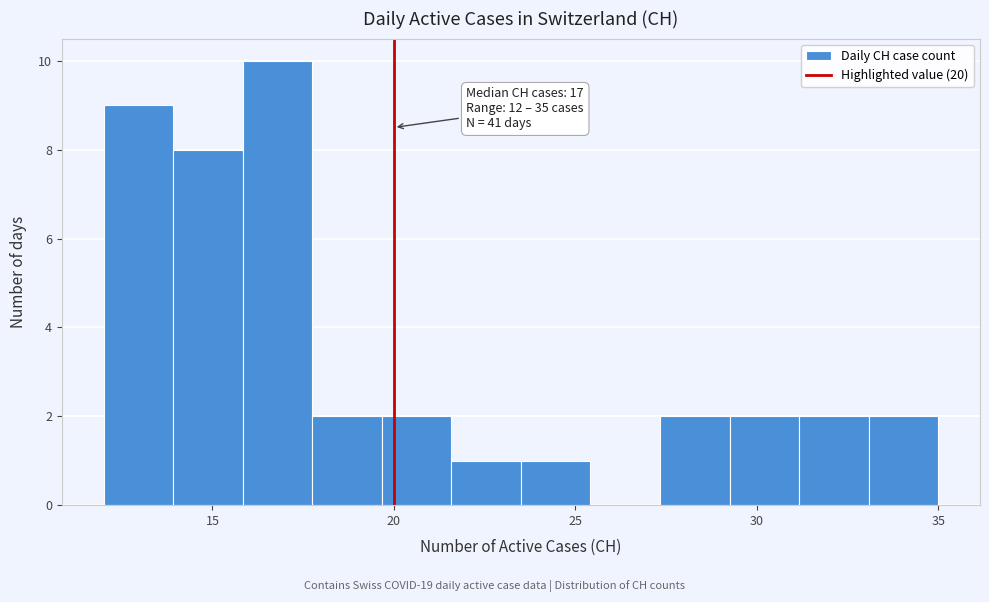

Around what value on the x-axis is the tallest bar? Give the approximate position of its centre, as read against the axis.

17.0